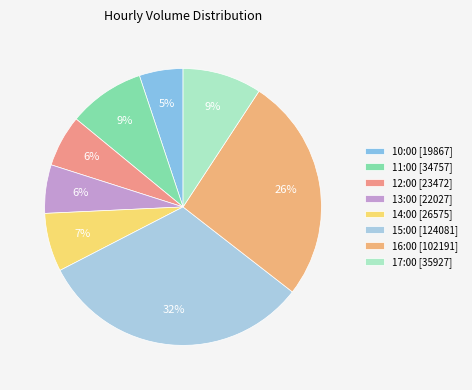

Count the number of slices in the pie.

8